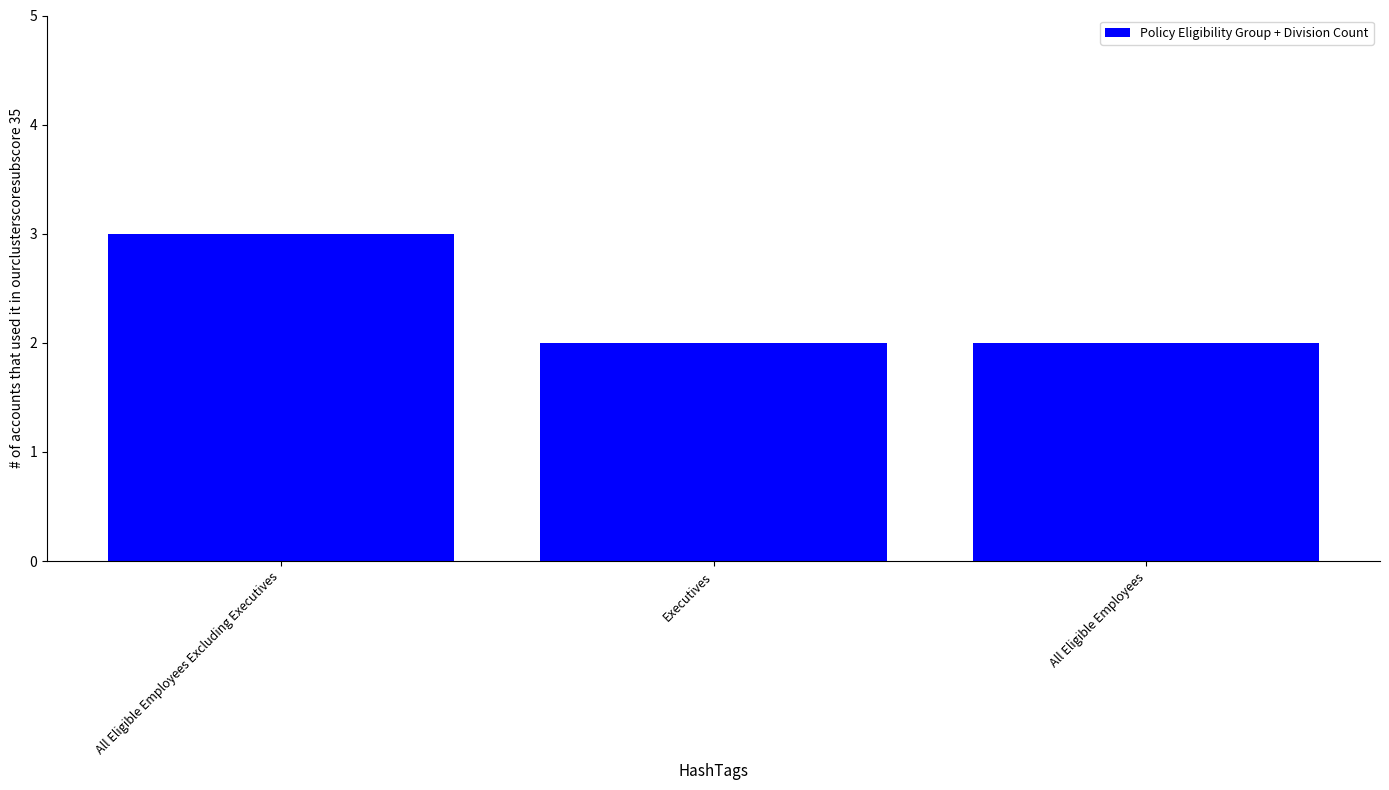

What is the approximate value at All Eligible Employees?

2